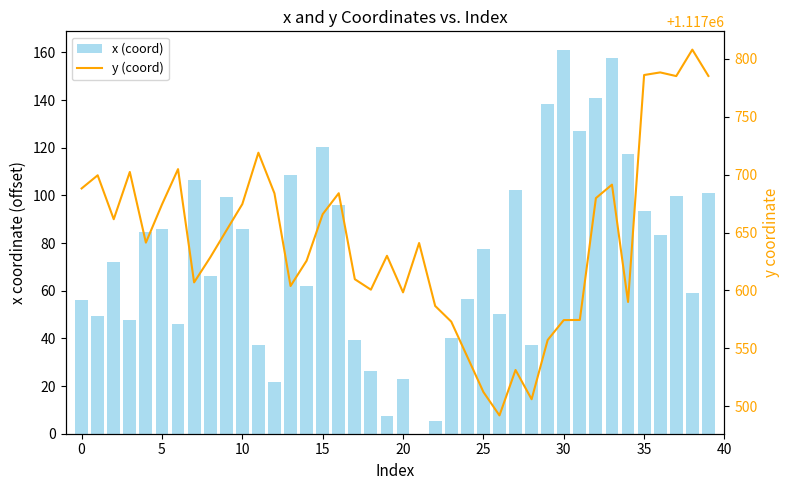

Reading left to right, transcribe all the data shown in this chart.

x (coord): 56.1	49.3	72.1	47.6	84.5	85.7	46.1	106.4	66.1	99.5	86.1	37.4	21.6	108.4	62.2	120.4	96.2	39.4	26.5	7.2	23.0	0.0	5.3	40.0	56.4	77.6	50.1	102.3	37.4	138.2	160.8	127.1	140.7	157.8	117.2	93.3	83.4	99.7	59.1	100.8
y (coord): 1117688.1	1117699.4	1117661.5	1117702.3	1117641.3	1117674.2	1117704.7	1117607.0	1117628.5	1117651.6	1117674.5	1117718.9	1117683.8	1117603.9	1117625.7	1117665.8	1117683.9	1117609.7	1117600.7	1117629.9	1117598.4	1117641.0	1117586.7	1117573.1	1117542.8	1117512.4	1117492.2	1117531.4	1117506.2	1117557.3	1117574.5	1117574.6	1117679.7	1117691.3	1117590.1	1117785.9	1117788.2	1117785.0	1117807.8	1117785.1